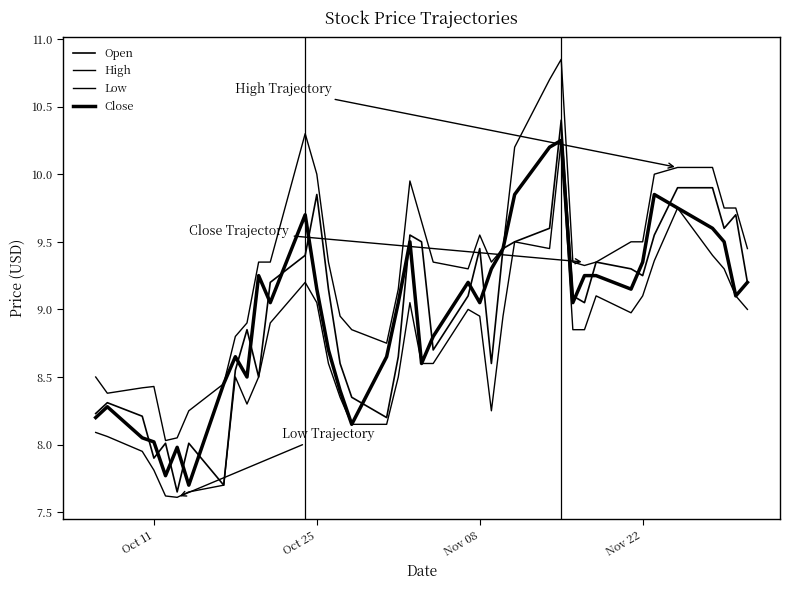

Does the chart have visible grid lines?

No